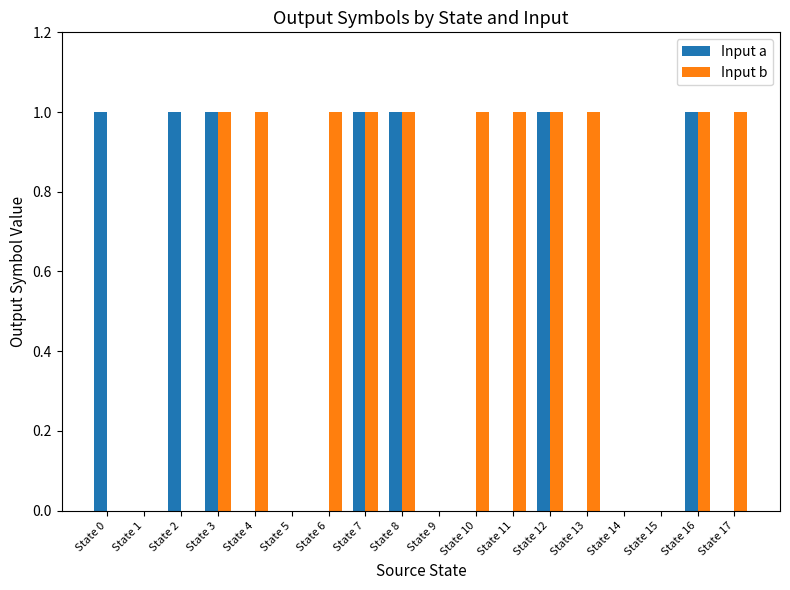

Is the value of Input b at State 0 greater than the value of Input a at State 0?

No